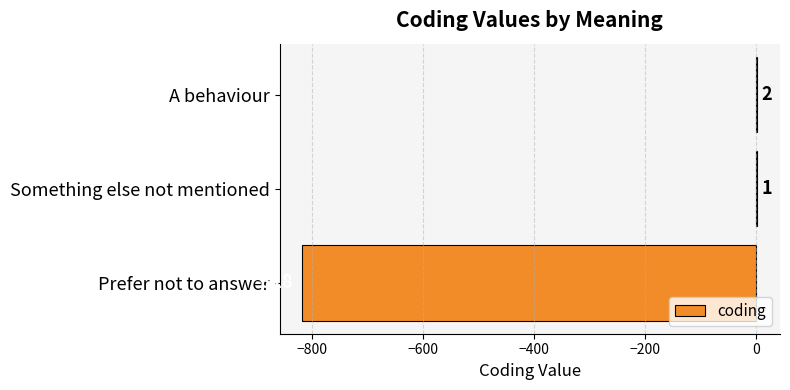

Where is the data nearest to the value -408?

Something else not mentioned